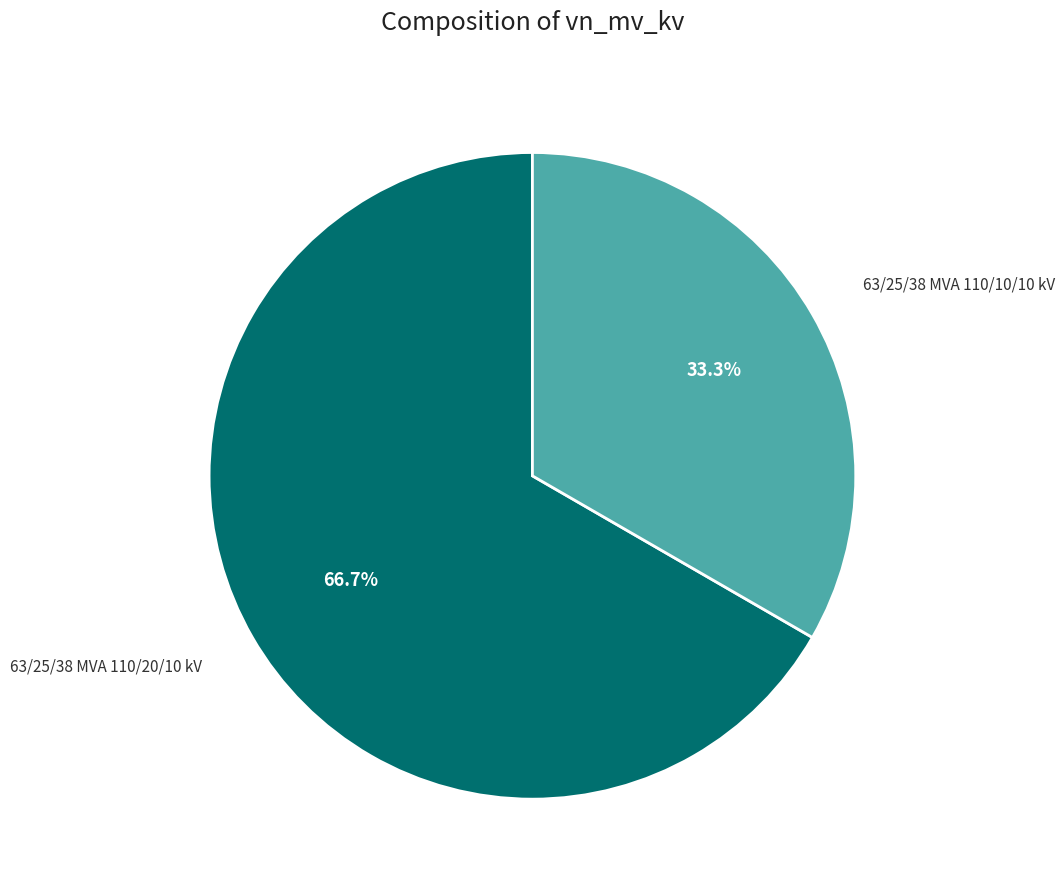

What percentage is NOT represented by 63/25/38 MVA 110/10/10 kV?

66.7%